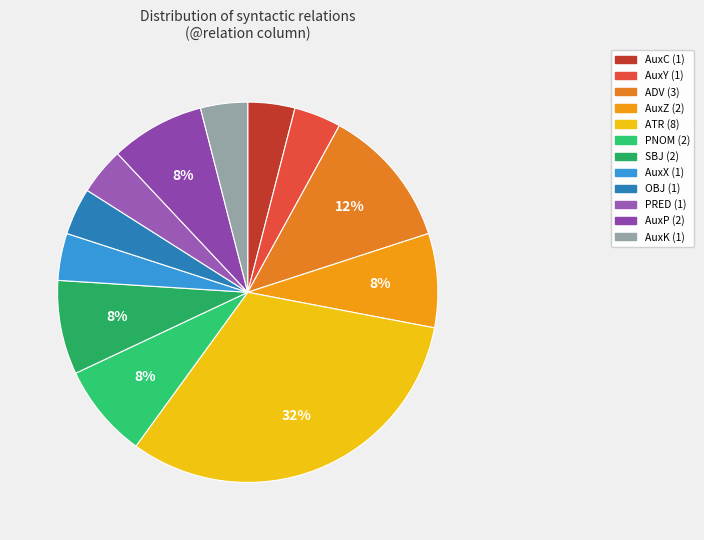

What is the largest slice in the pie chart?

ATR